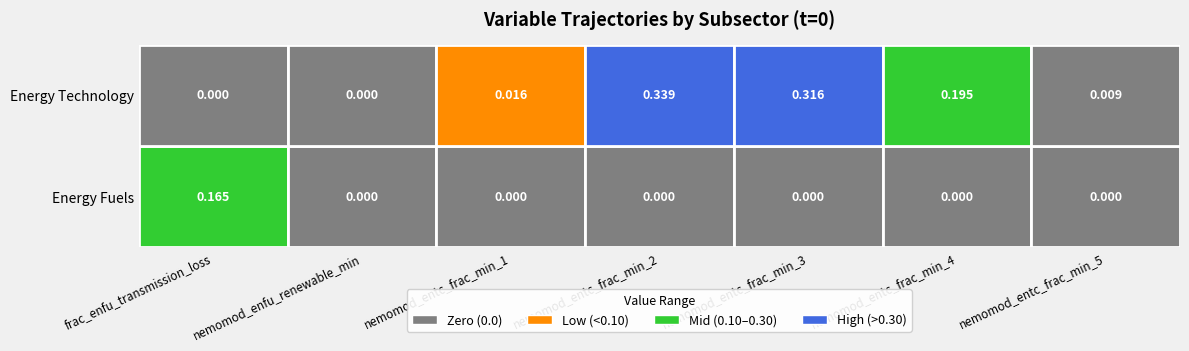

True or false: Energy Technology / nemomod_entc_frac_2 has a value of 0.3 at 0.

True